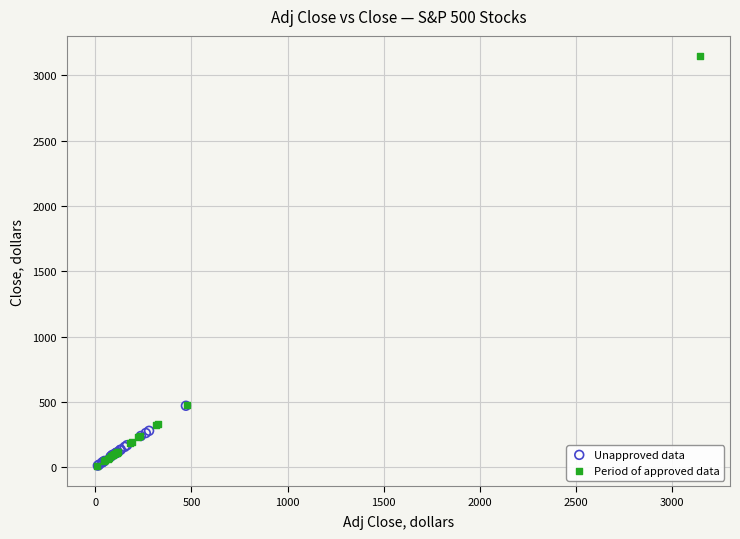

Which series reaches the maximum Y coordinate?

Period of approved data